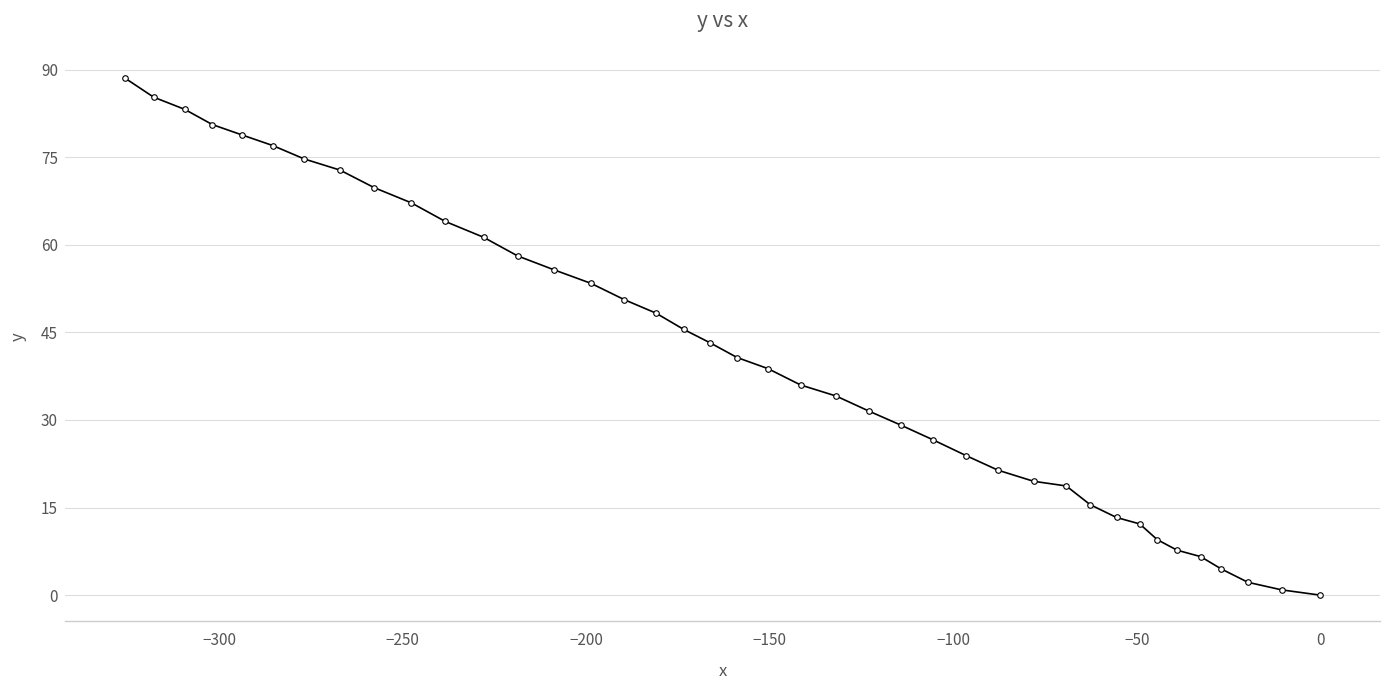

What is the greatest value displayed?

88.6